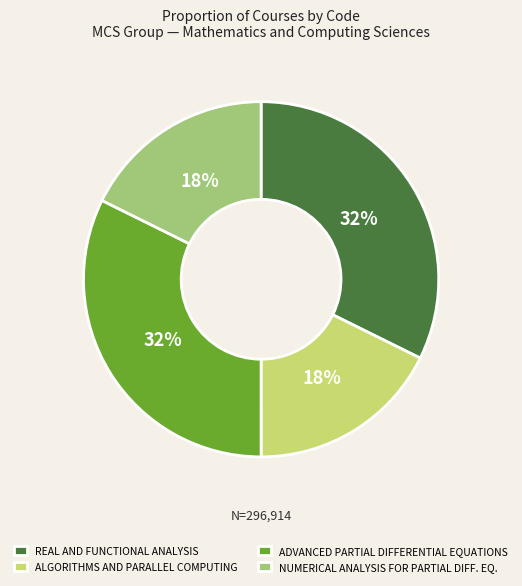

The ADVANCED PARTIAL DIFFERENTIAL EQUATIONS slice represents 32% of the pie. True or false?

True